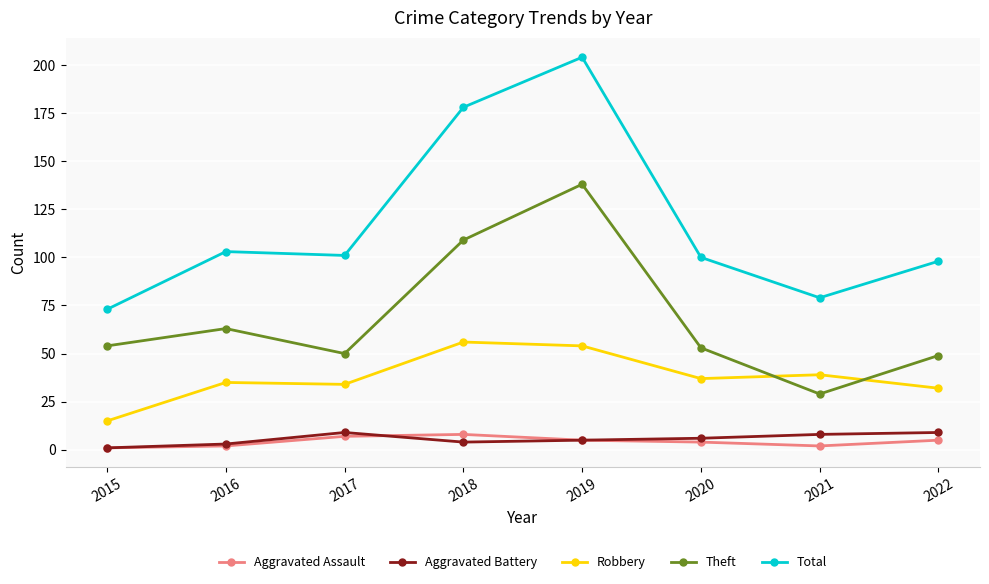

At which category does Aggravated Battery reach its first local peak?

2017